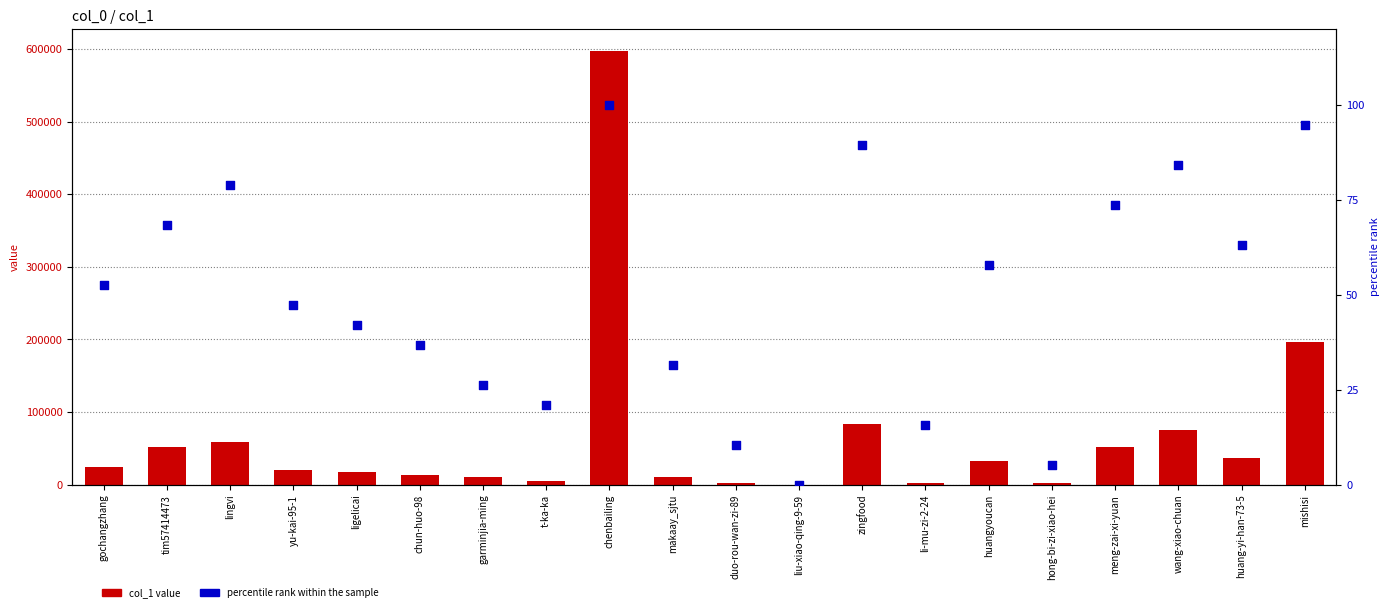

Which series has the widest spread of Y values?

col_1 value